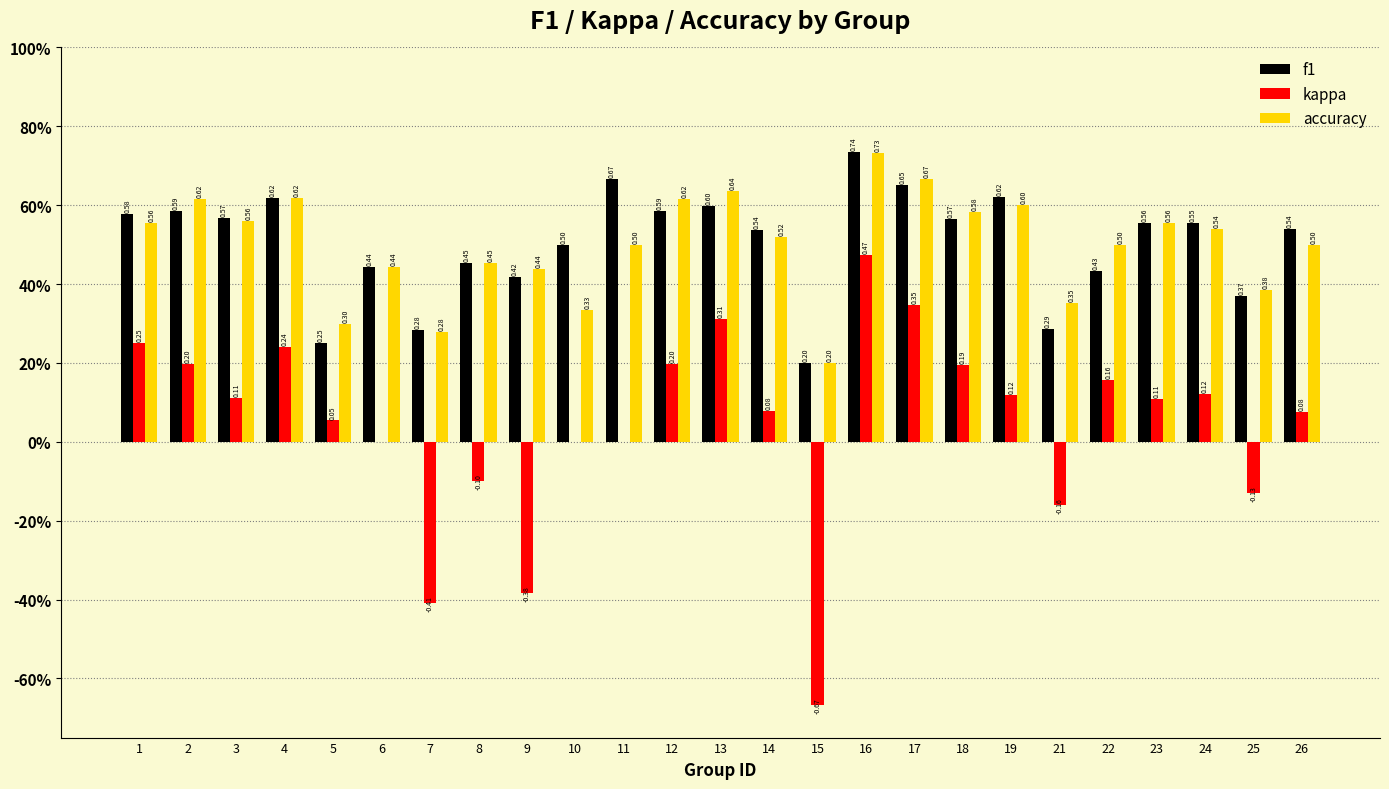

What are all the series names shown in the legend?

f1, kappa, accuracy